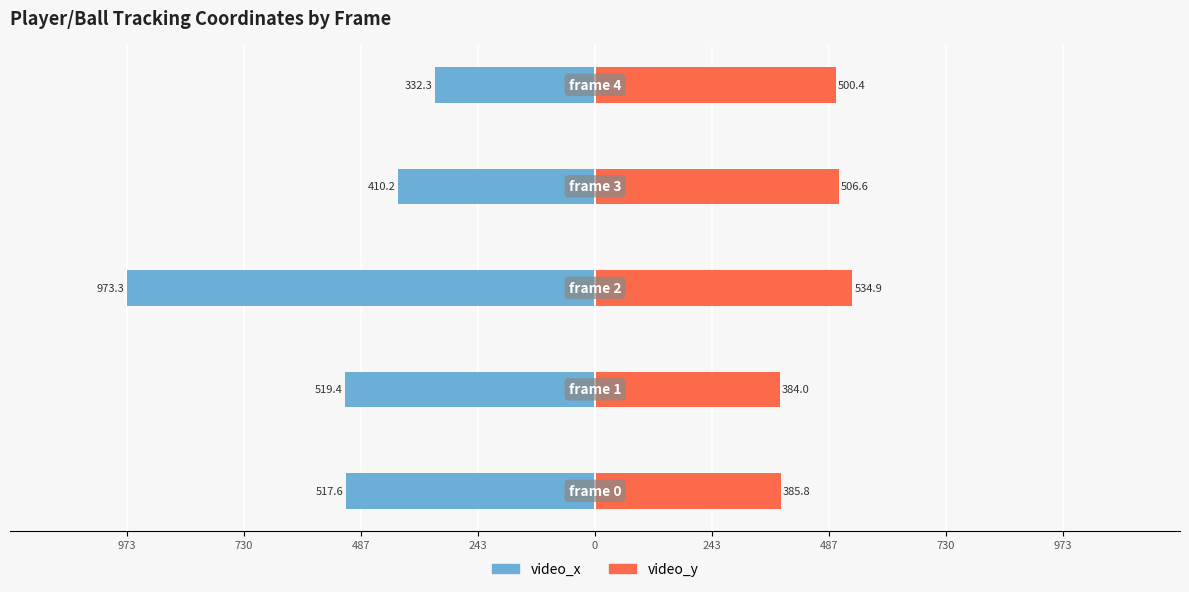

Reading left to right, transcribe all the data shown in this chart.

video_x: -517.6	-519.4	-973.3	-410.2	-332.3
video_y: 385.8	384.0	534.9	506.6	500.4